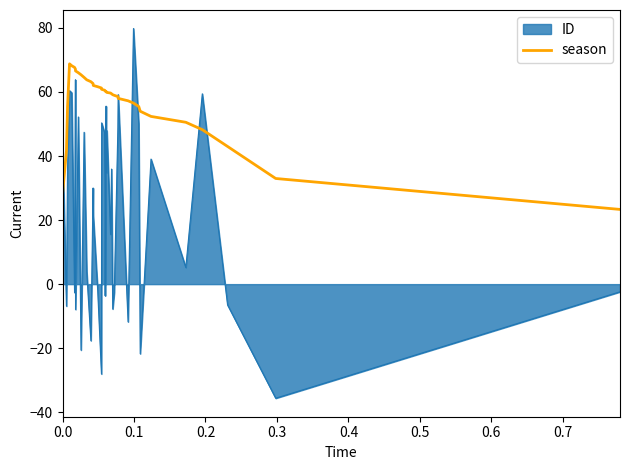

List the series in order of their peak value, lowest first.

season, ID